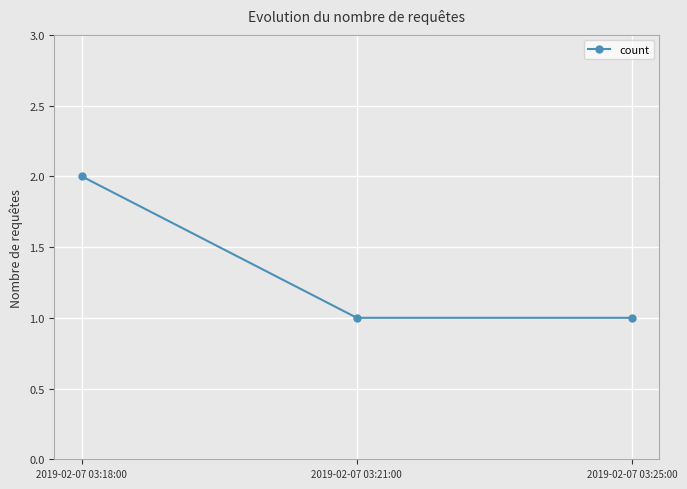

Approximately how many times larger is the value at 2019-02-07 03:25:00 compared to 2019-02-07 03:21:00?

1.0